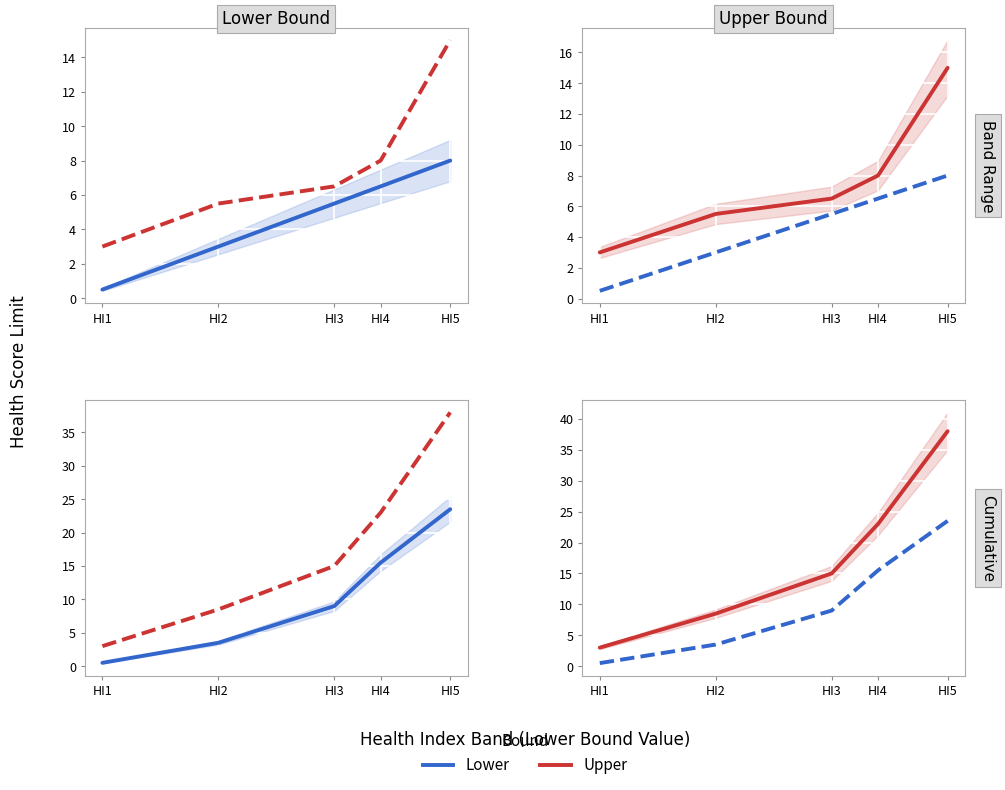

Which series has the widest spread of values?

Upper